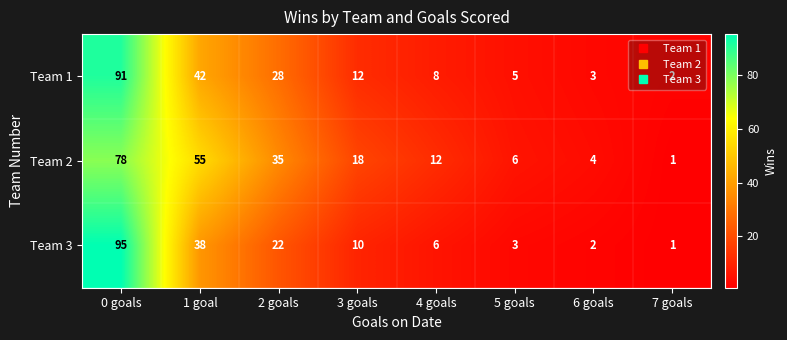

At which label is Team 2 closest to 39?

2 goals